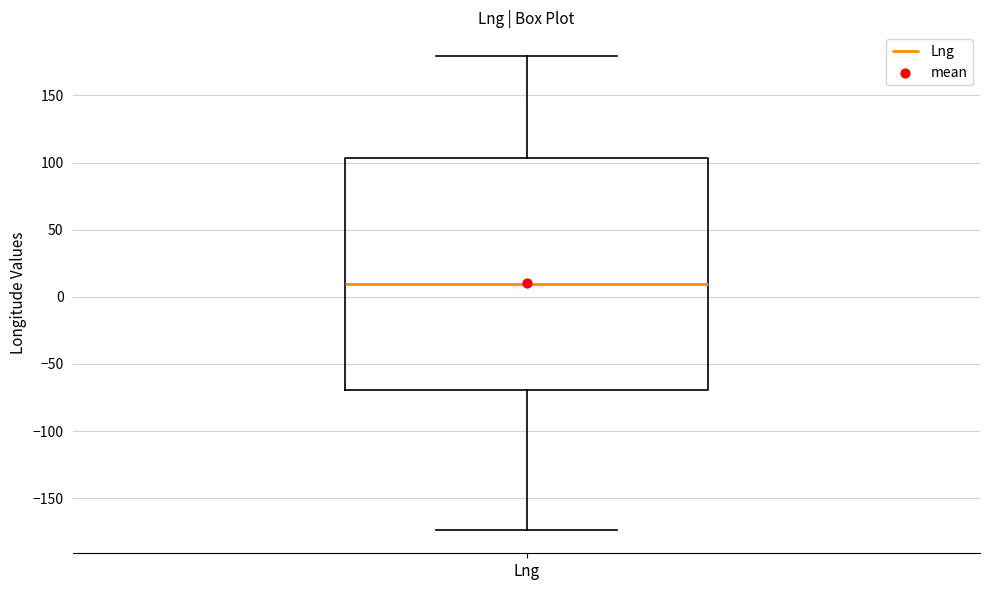

Read this box plot against the y-axis: the position of the median line, the range covered by the box, and the ends of both whiskers. The values are not printed on the chart, so give them approximately, as read against the axis.

median 10, box -70 to 105, whiskers -175 to 180